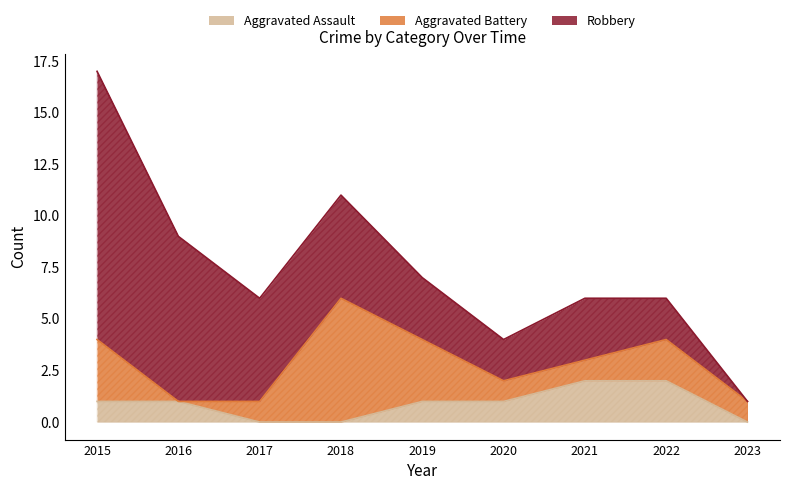

Read the Aggravated Battery value at 2022.

2